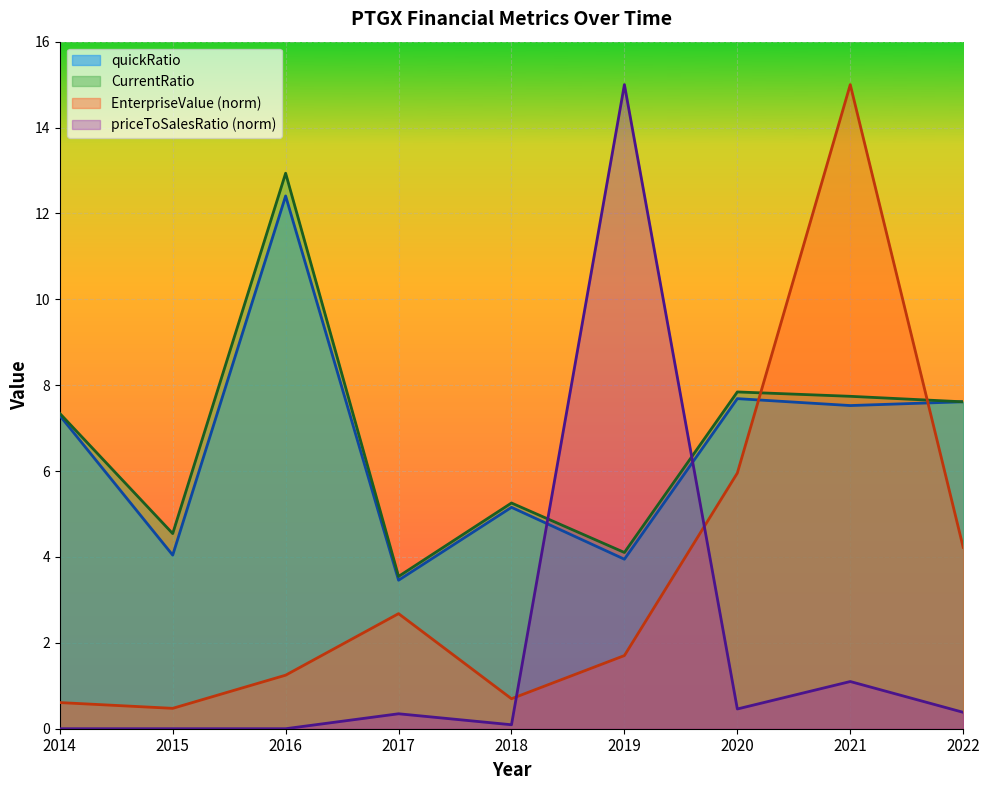

Does the chart display data point markers on the line(s)?

No